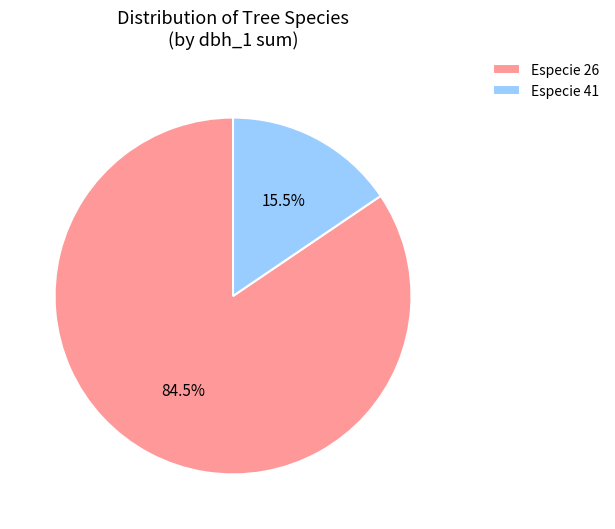

Which slice is the smallest?

Especie 41